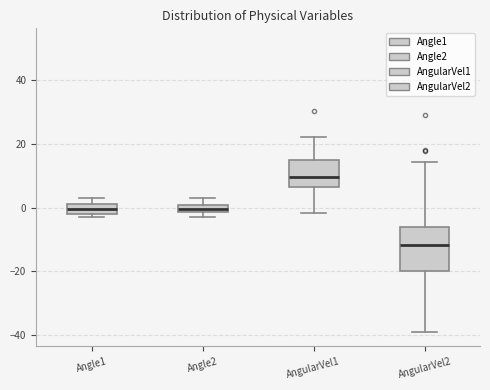

Where is the upper edge of the box for AngularVel2 on the y-axis? The values are not printed on the chart, so give them approximately, as read against the axis.

-6